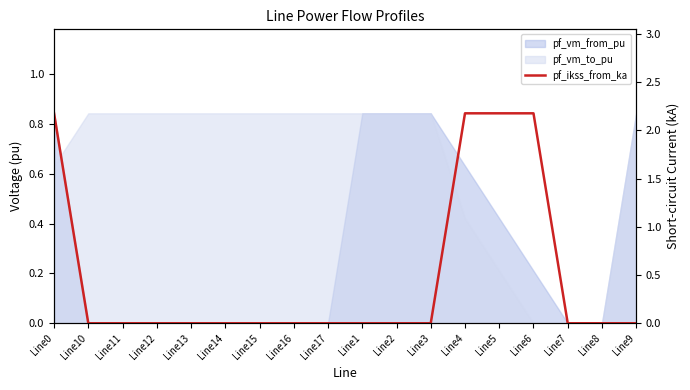

Does the chart display data point markers on the line(s)?

No